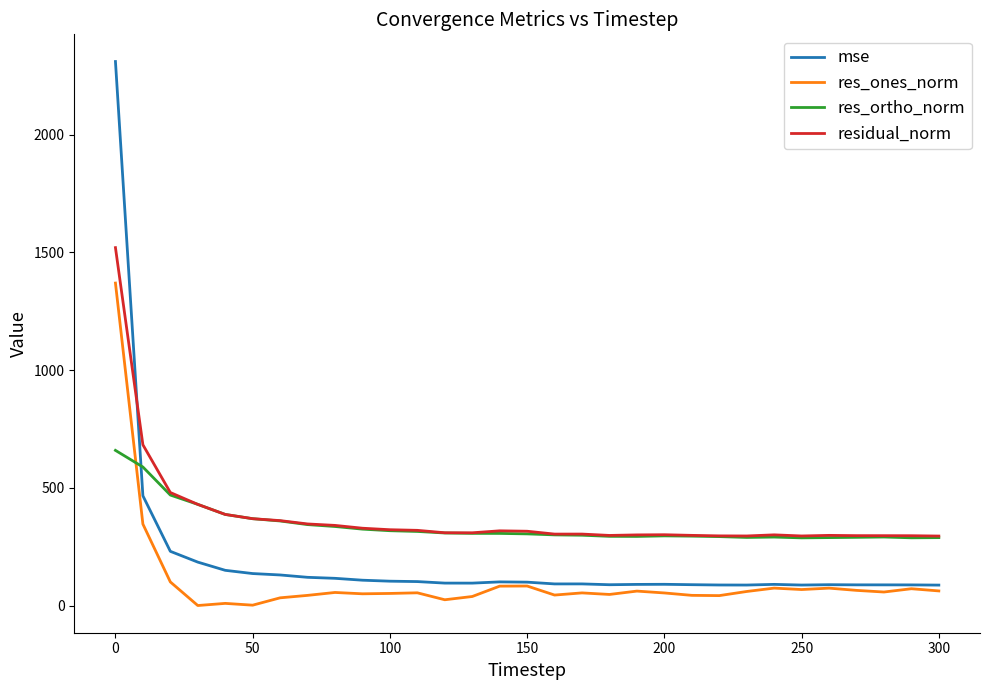

What is the sum of all residual_norm values?

11620.7